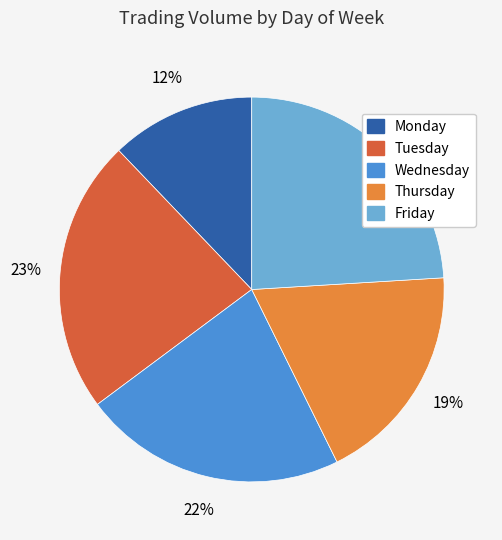

Approximately how many times larger is the value at Wednesday compared to Friday?

0.9